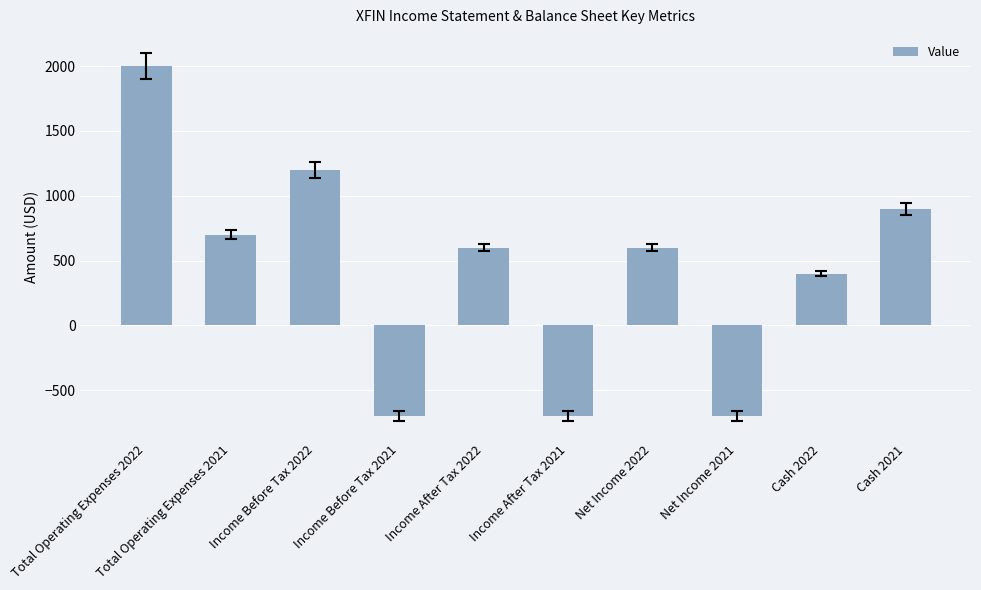

What is the value of the 5th bar from the left?

600